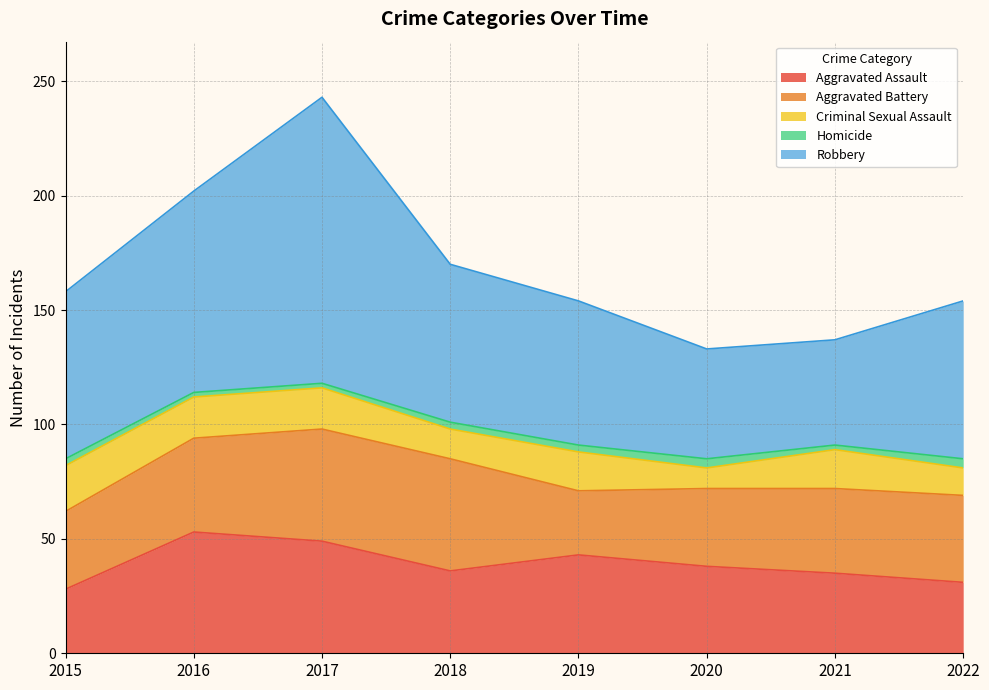

The value of Robbery at 2021 is 46. True or false?

True